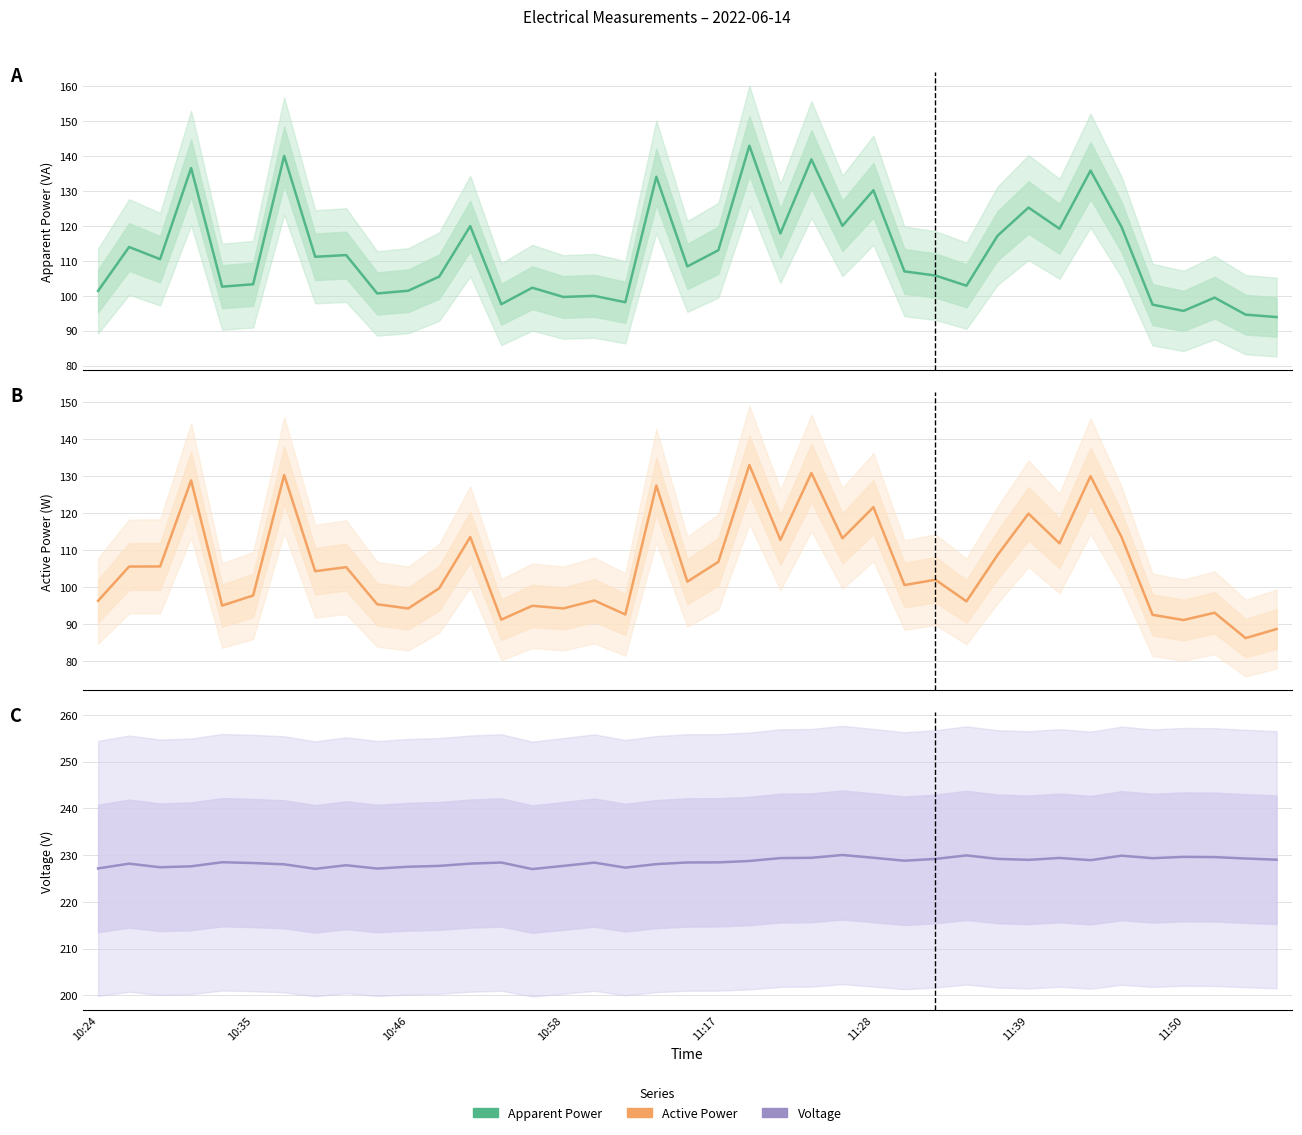

Rank the series by their maximum value, from lowest to highest.

Active Power, Aparent Power, Voltage